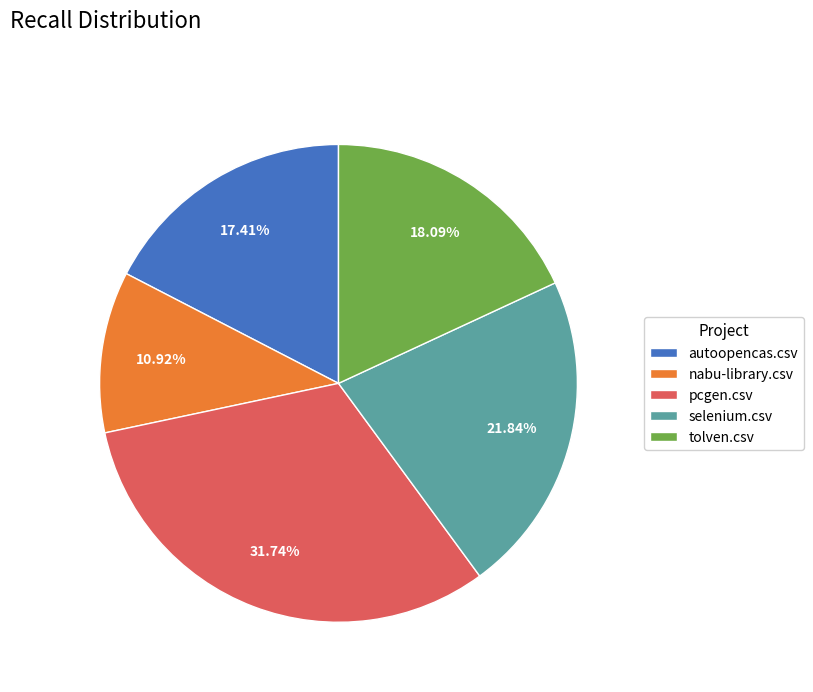

Is selenium.csv the majority of the pie?

No